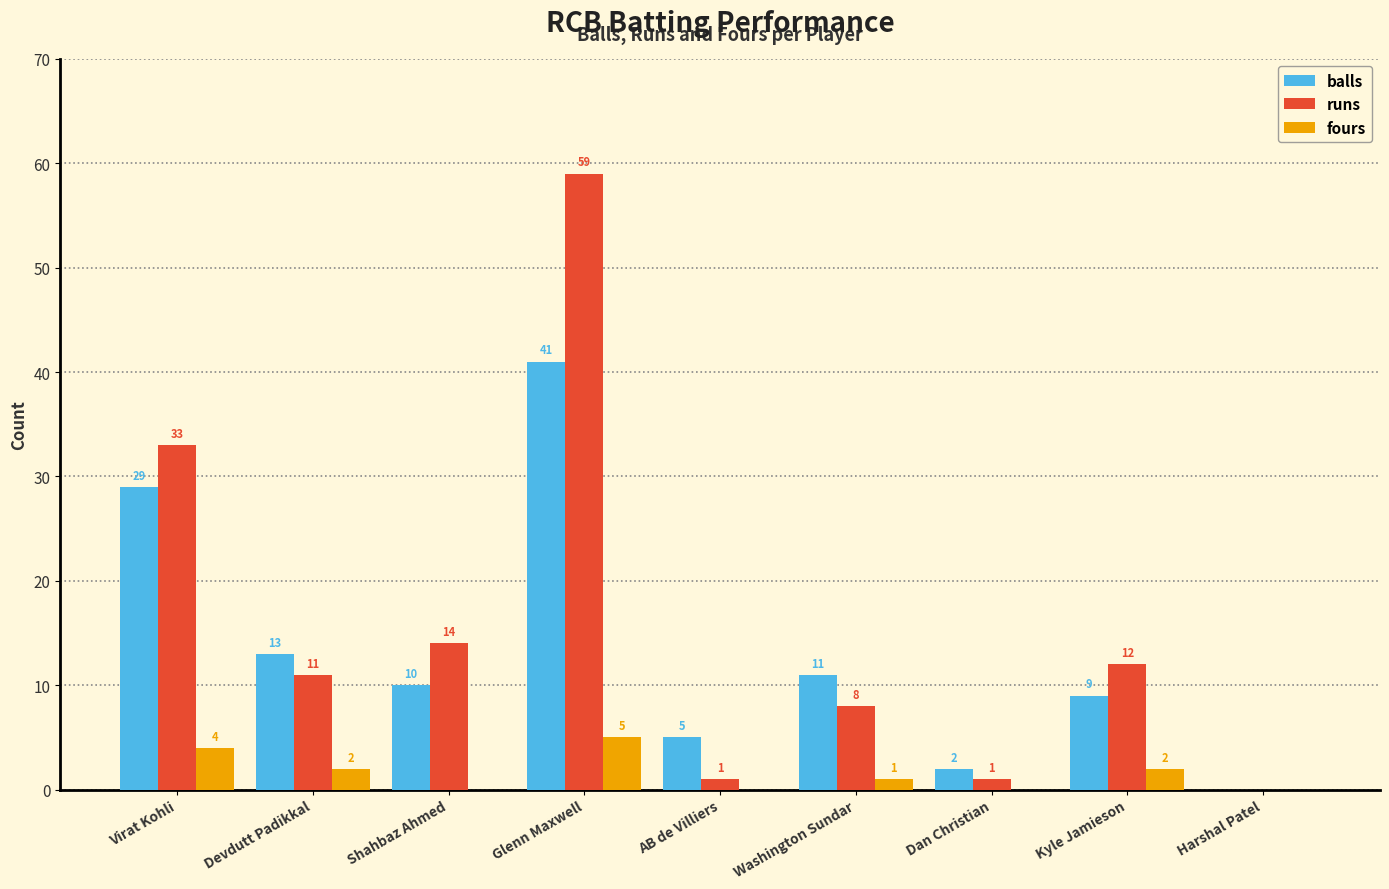

Where does the fours series first go above 1?

Virat Kohli